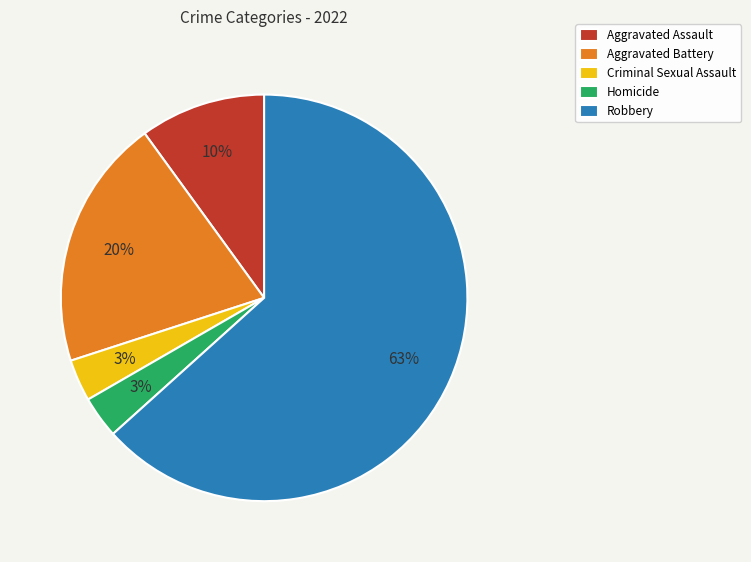

To the nearest percent, what is the average slice percentage?

20%